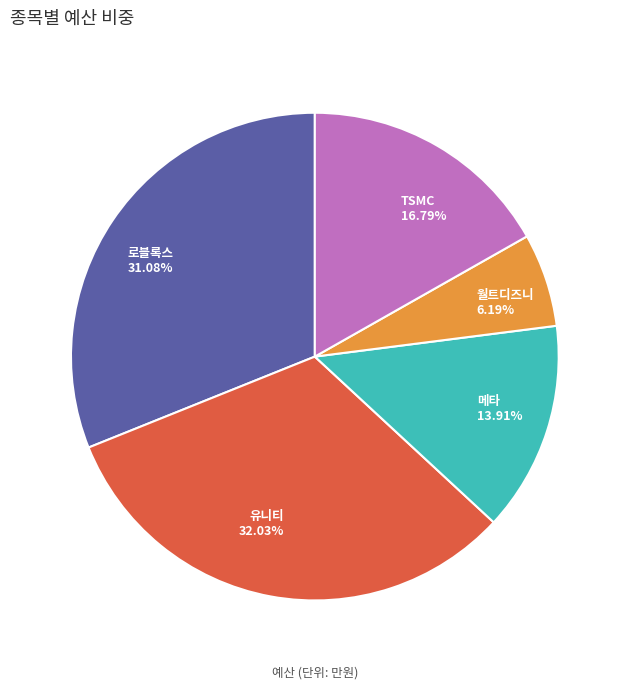

Rank the categories by value from highest to lowest.

유니티, 로블록스, TSMC, 메타, 월트디즈니